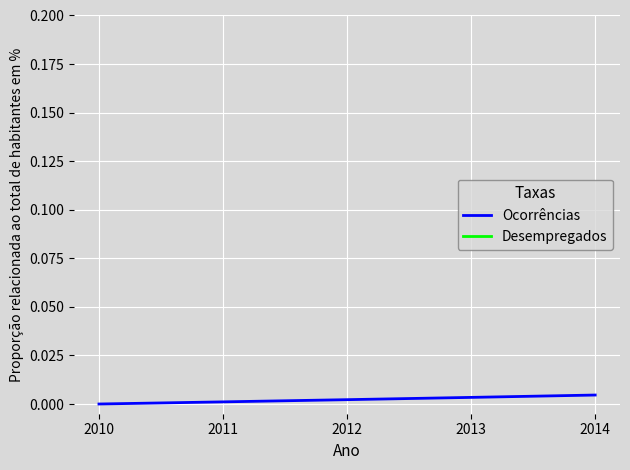

How many lines are shown in the chart?

2